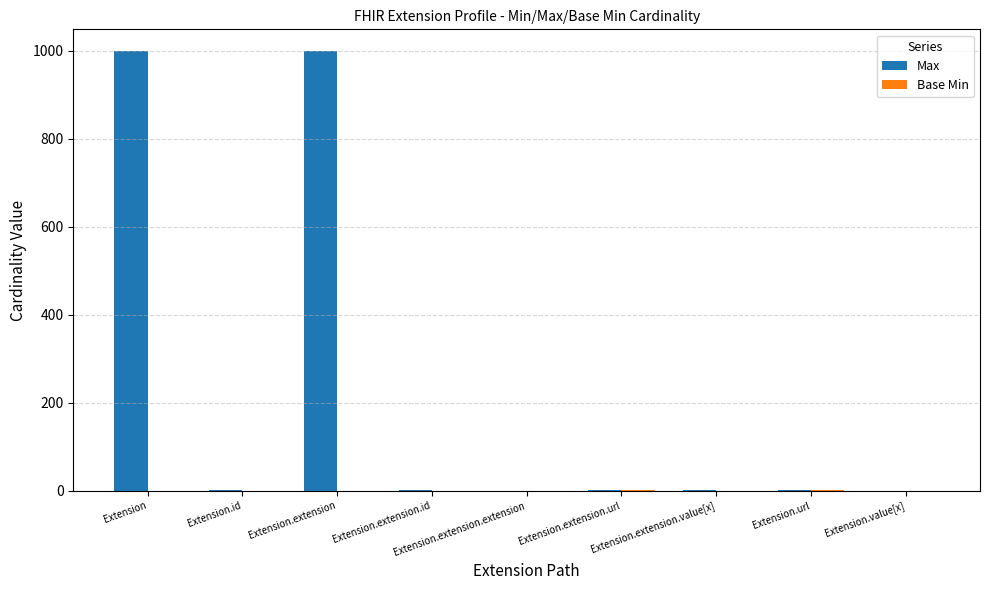

Which series has the largest total across all categories?

Max